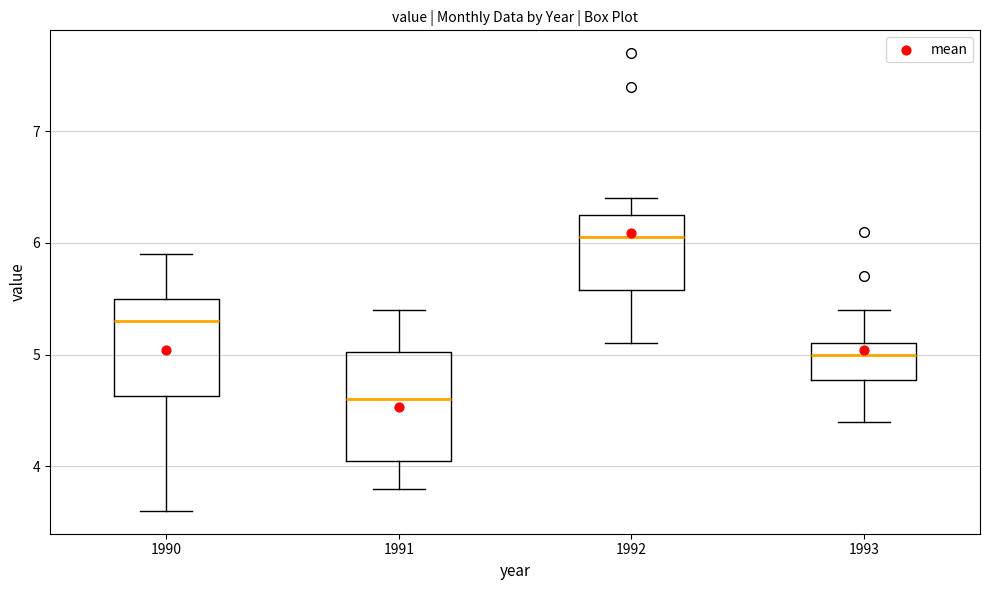

Which box has the lowest median line?

1991